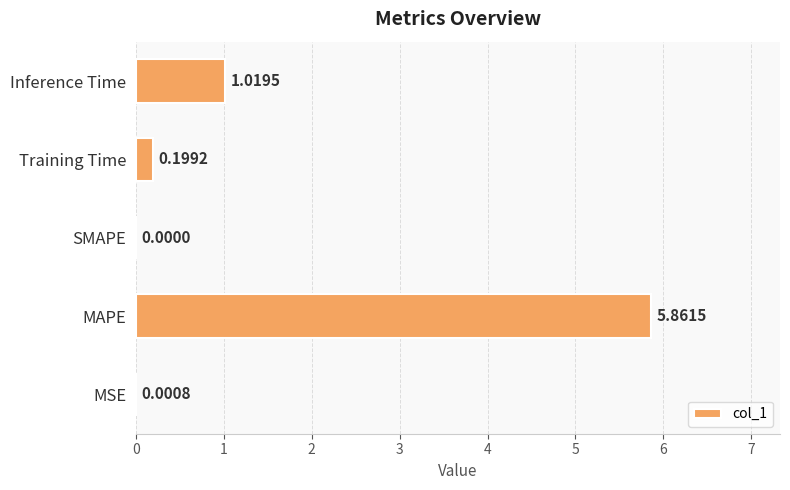

What is the sum of all values?

7.1